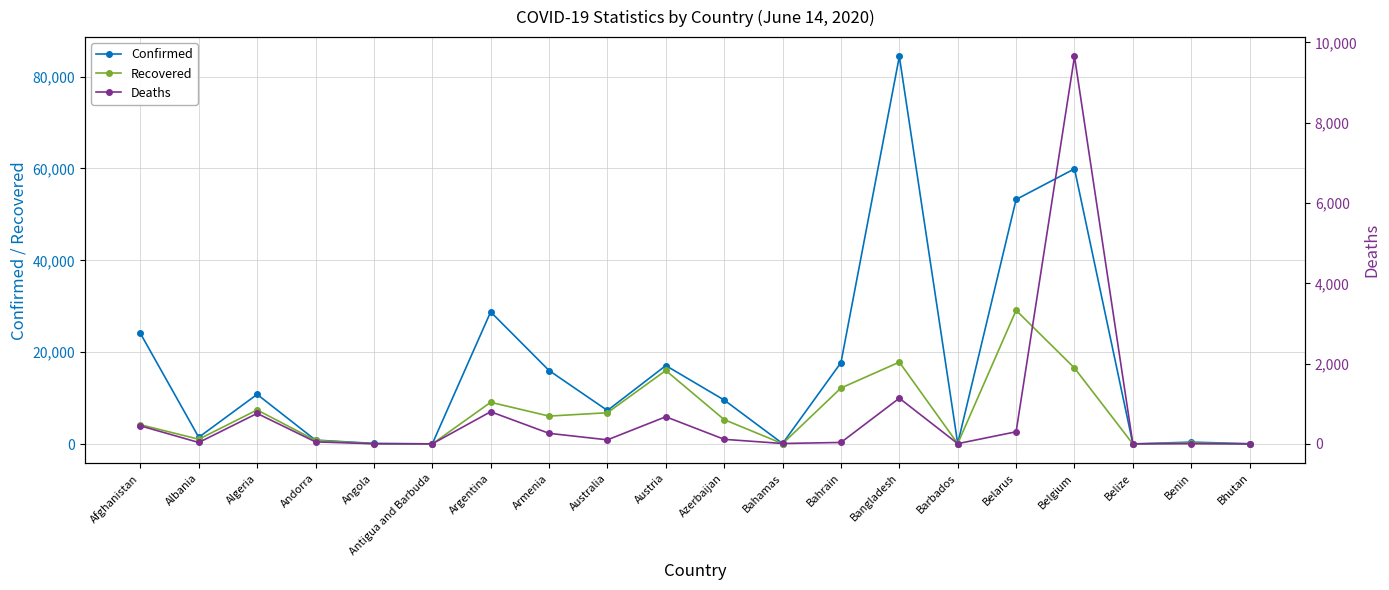

Which has a higher value, Belarus or Andorra?

Belarus